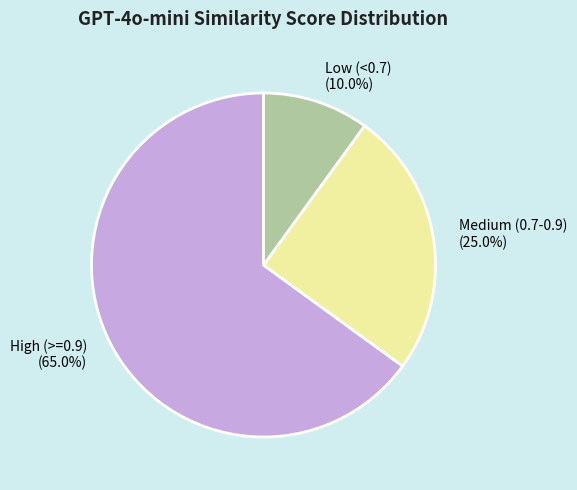

Is there a majority slice in this chart?

Yes